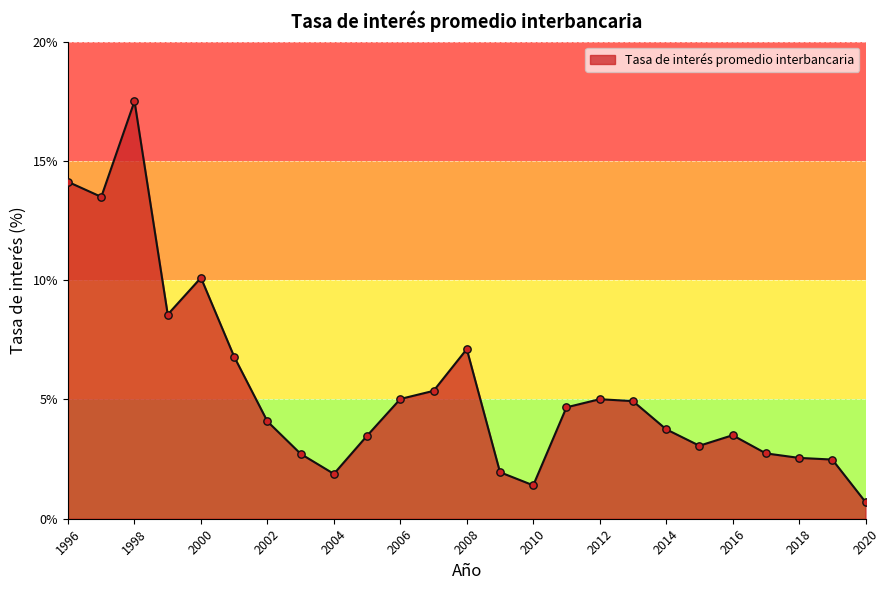

What is the greatest value displayed?

17.5